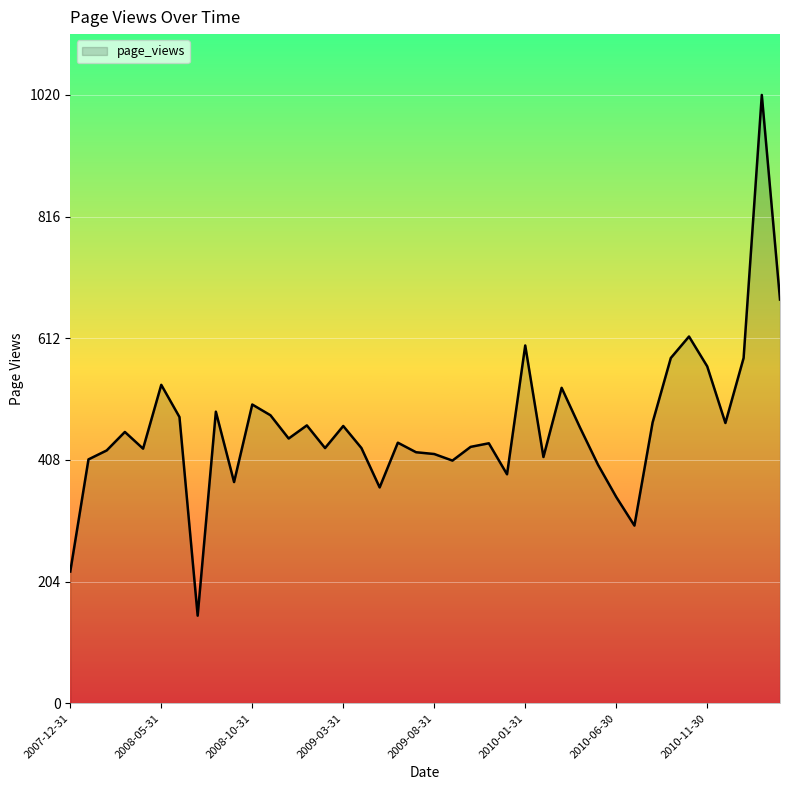

What is the greatest value displayed?

1020